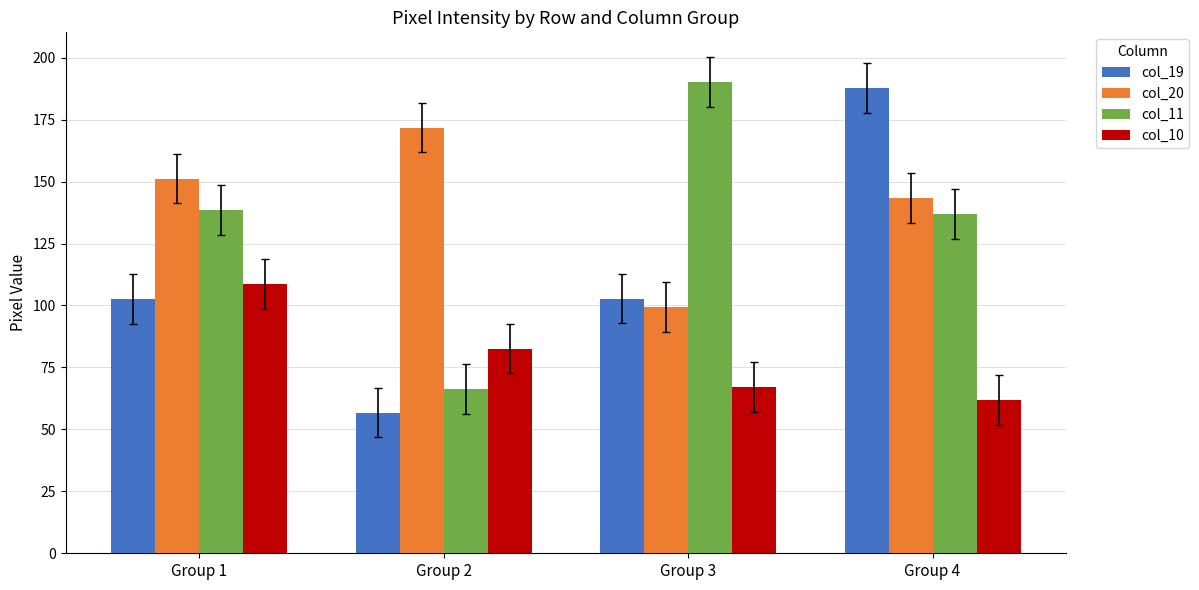

Count the number of categories in the chart.

4